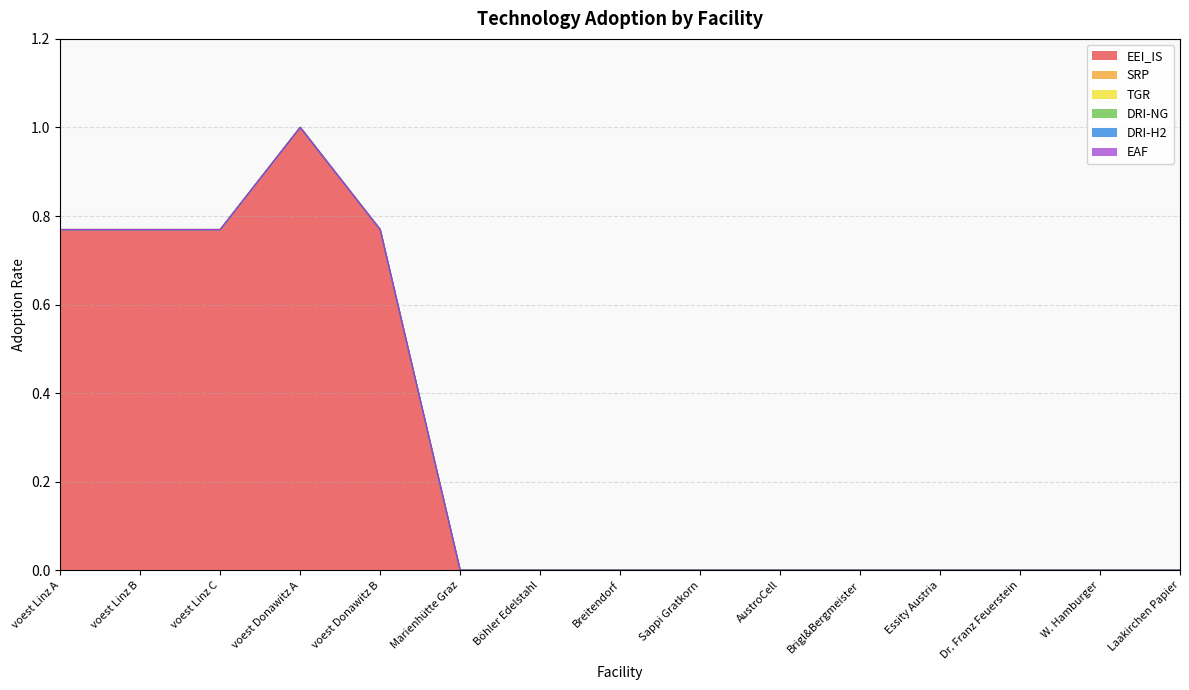

Which category has the lowest value in the TGR series?

voest Linz A